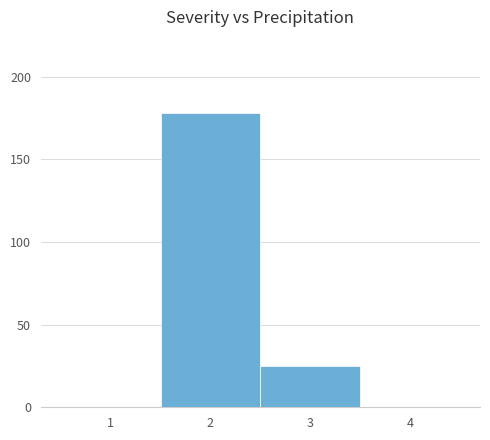

Reading left to right, extract all data points from this chart.

1=0	2=178	3=25	4=0